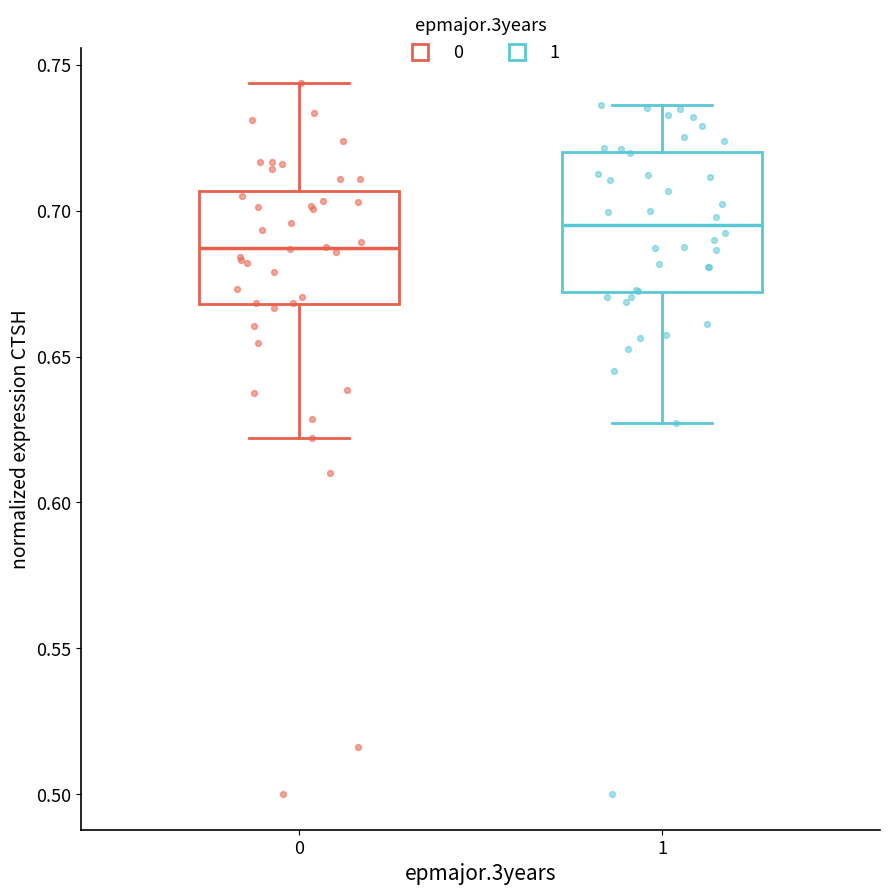

Which box has the highest median line?

1